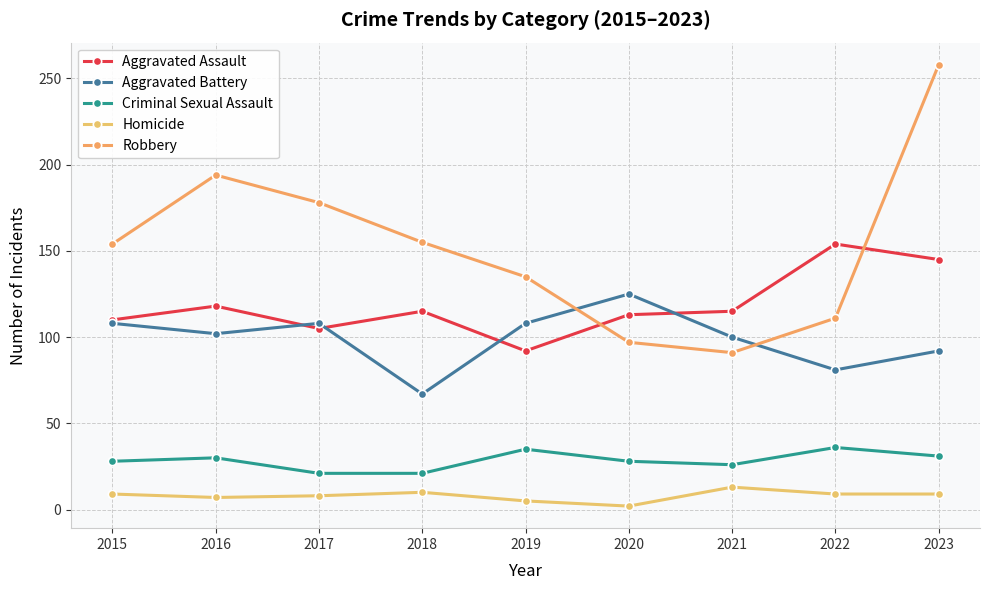

What is the total value across all series at 2019?

375